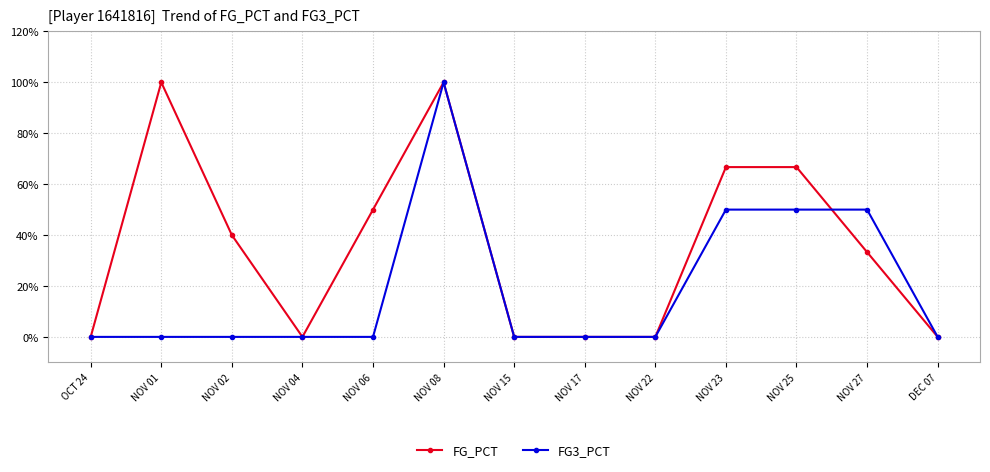

Does the chart have visible grid lines?

Yes